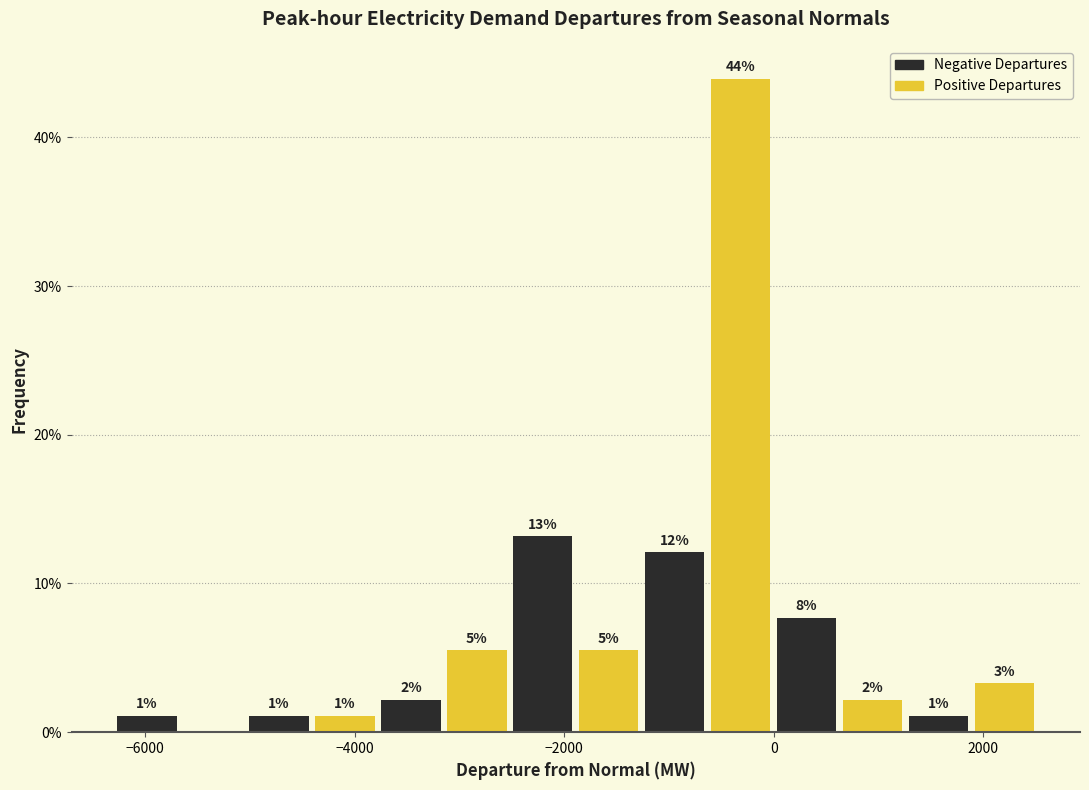

Around what value on the x-axis is the tallest bar? Give the approximate position of its centre, as read against the axis.

-400